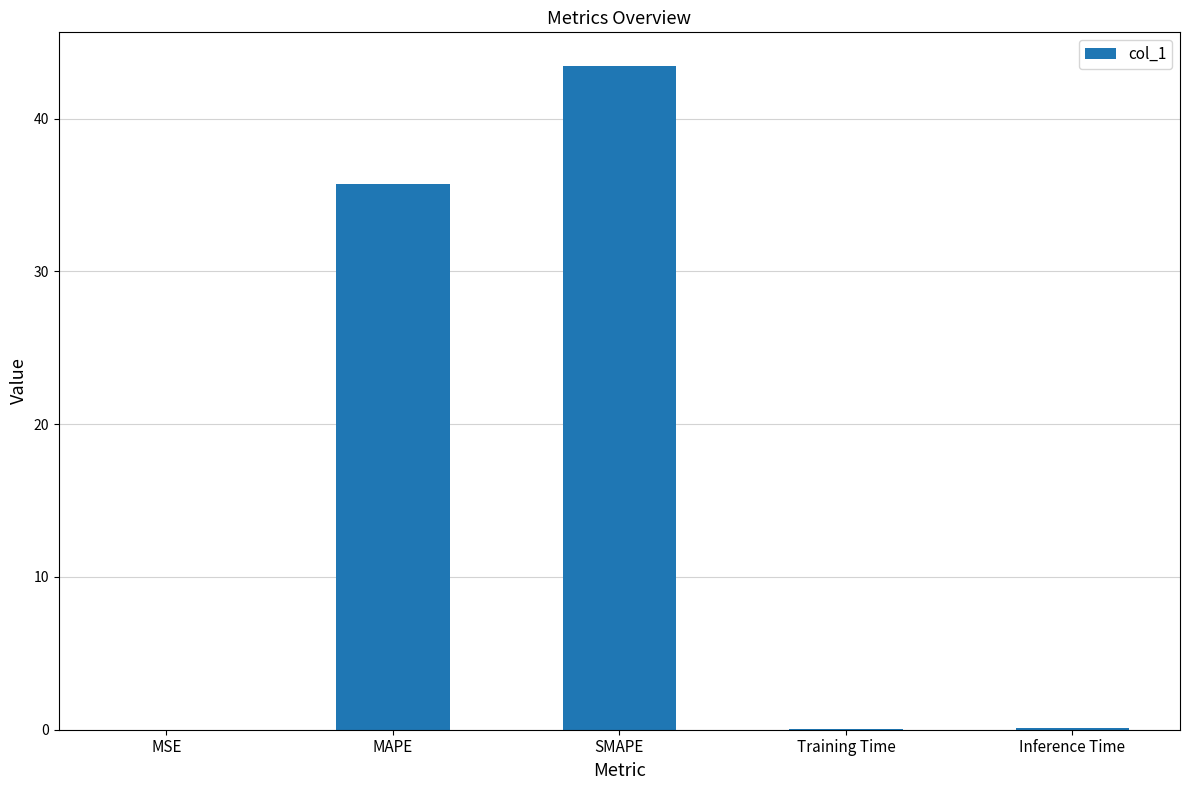

What is the sum of all values?

79.3